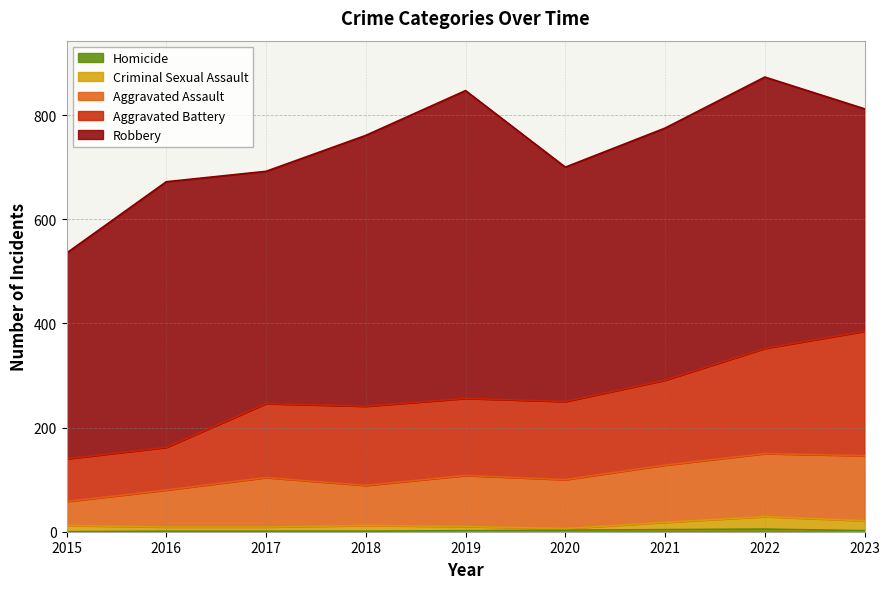

Count the number of categories in the chart.

9